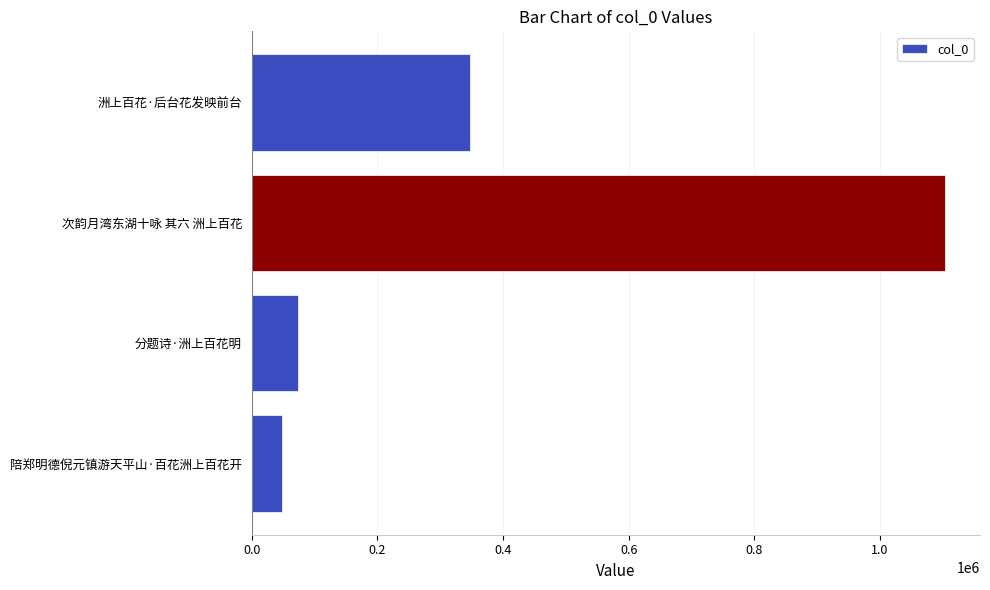

What is the difference between the values at 次韵月湾东湖十咏 其六 洲上百花 and 洲上百花·后台花发映前台?

756582